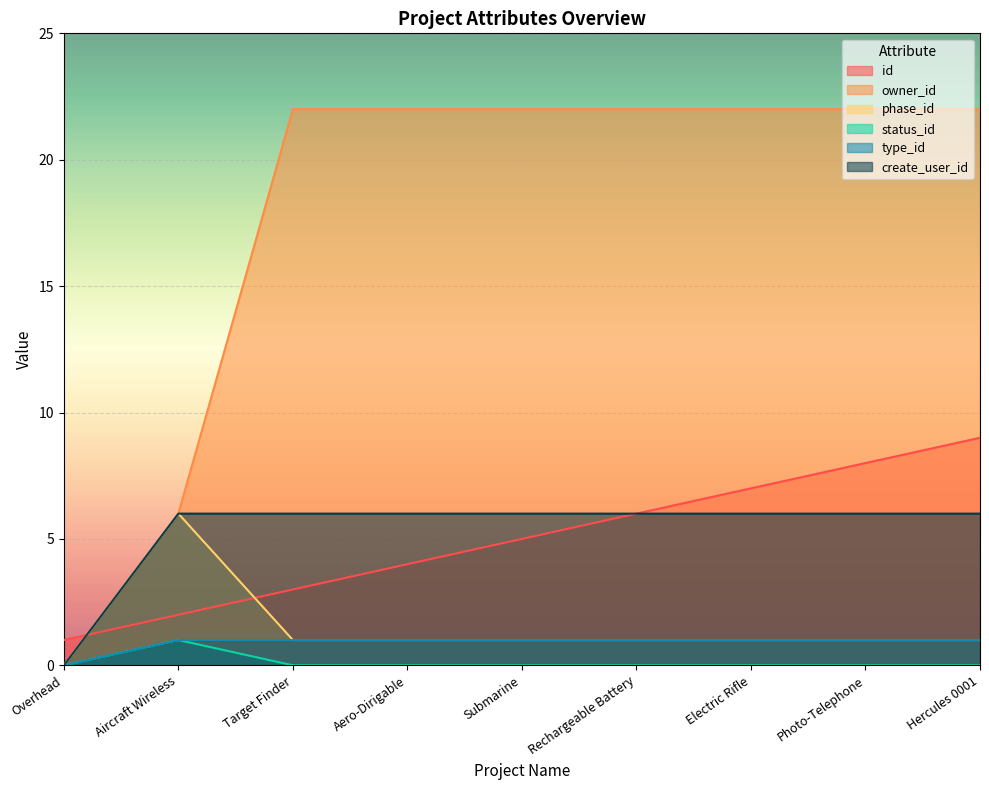

True or false: id has more than 0 interior local peaks.

False